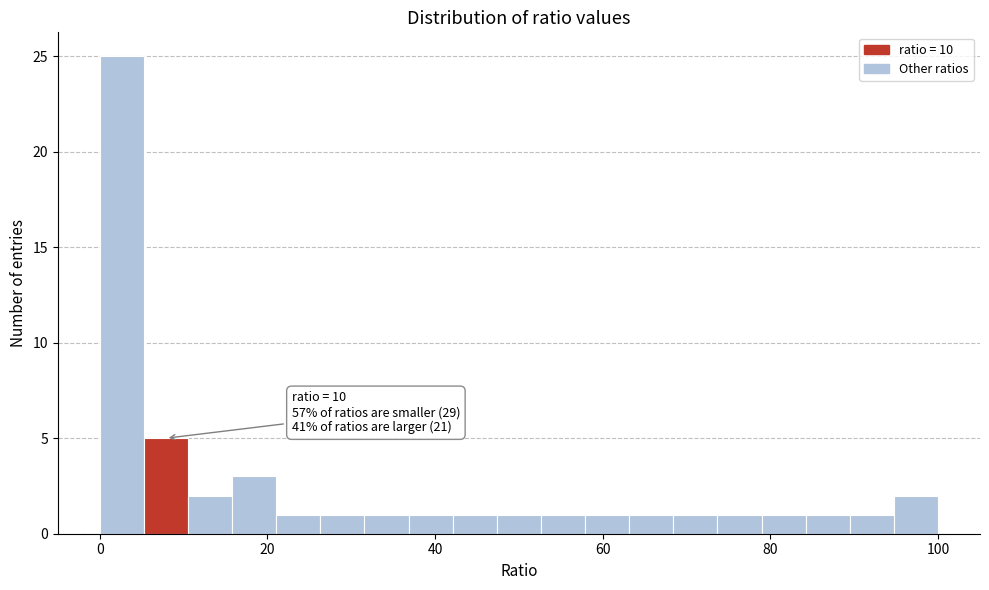

Around what value on the x-axis is the tallest bar? Give the approximate position of its centre, as read against the axis.

2